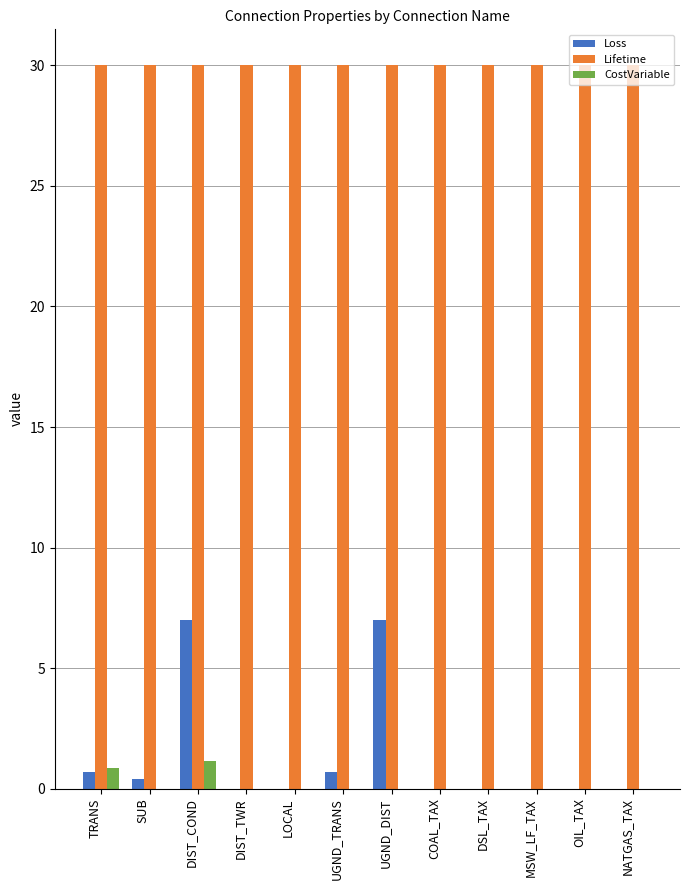

What value does the Lifetime series have at DIST_TWR?

30.0